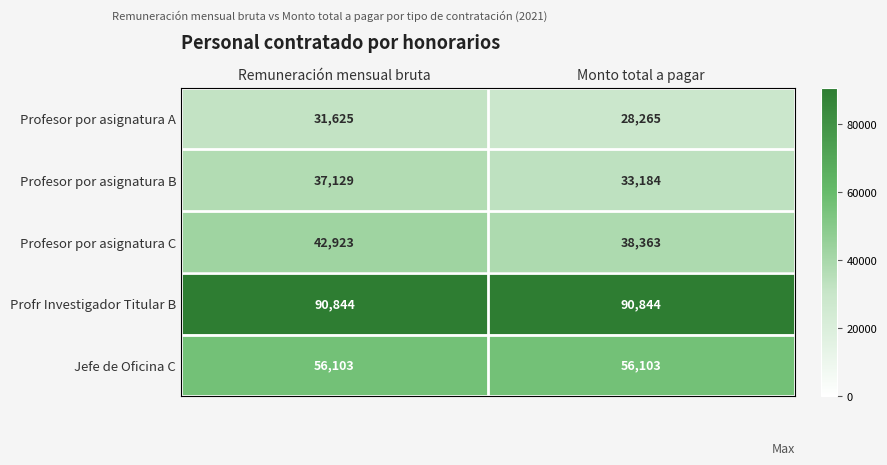

At which category is the sum across all series the highest?

Remuneración mensual bruta